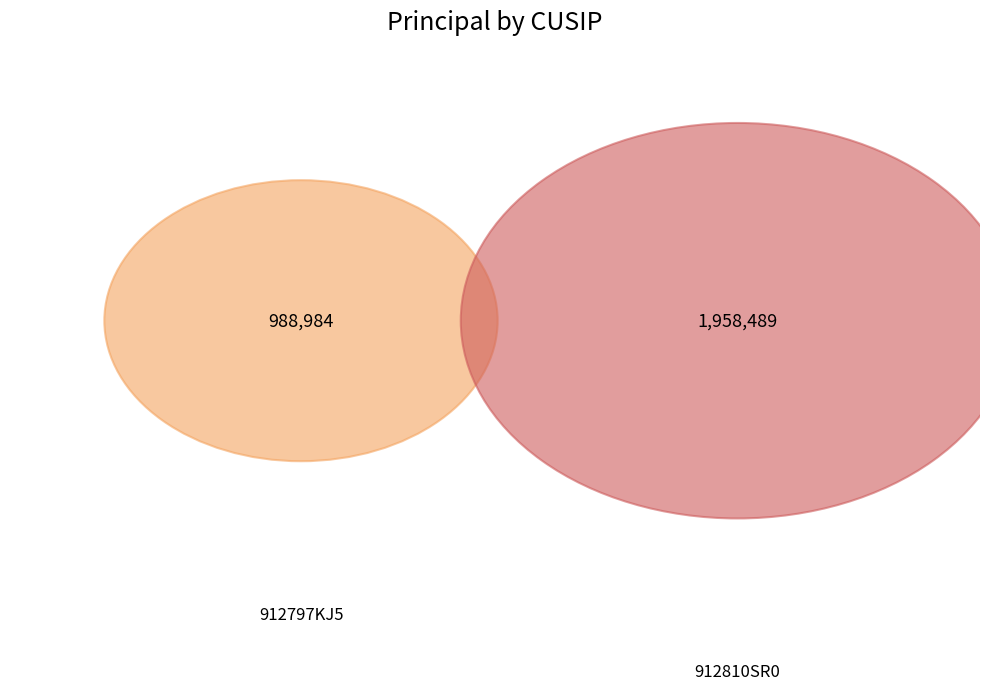

True or false: 912810SR0 accounts for 66% of the total.

True